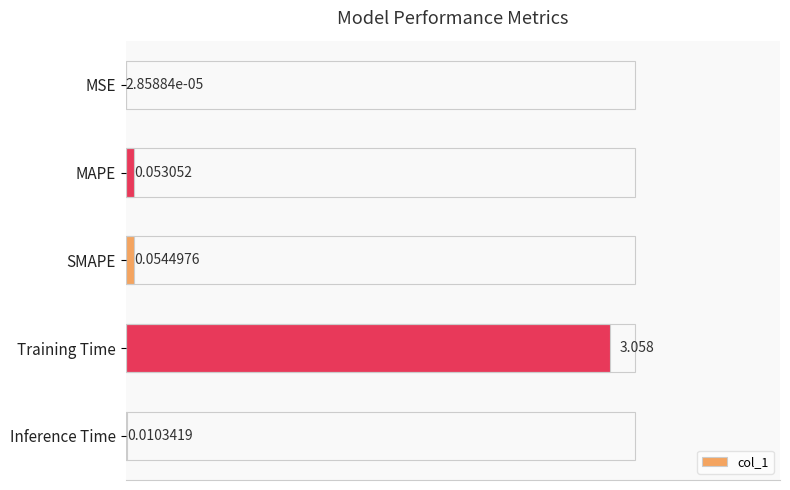

What is the average value?

0.6